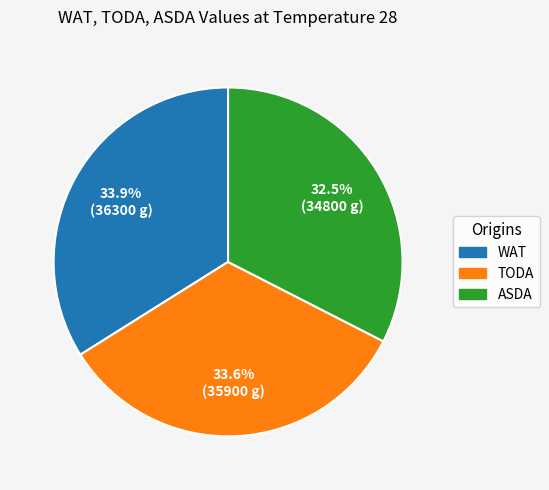

Is there any slice that represents more than half of the pie?

No